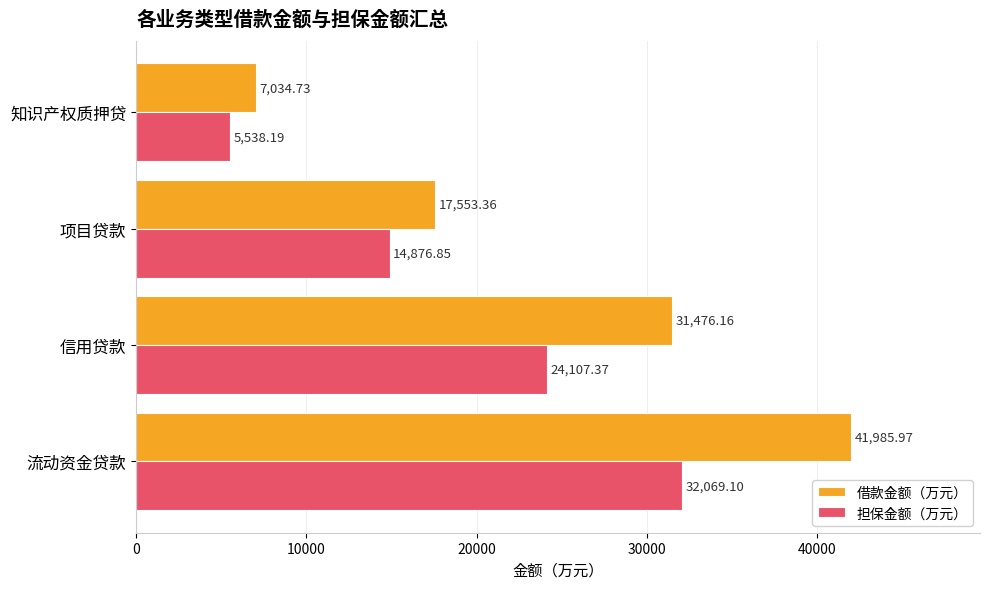

What is the average value of the 借款金额（万元） series?

24512.6